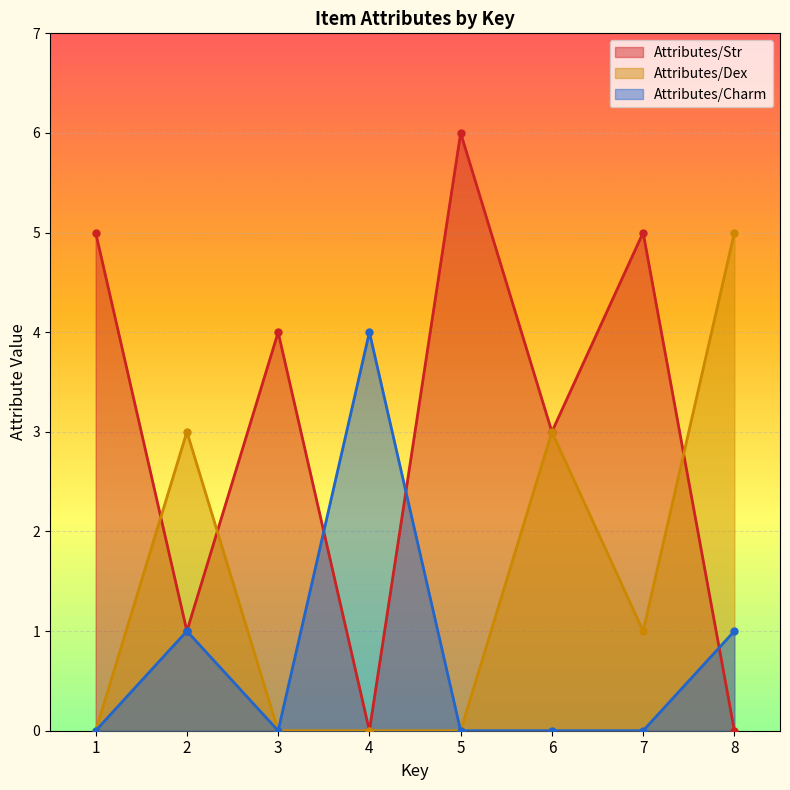

How many lines are shown in the chart?

3